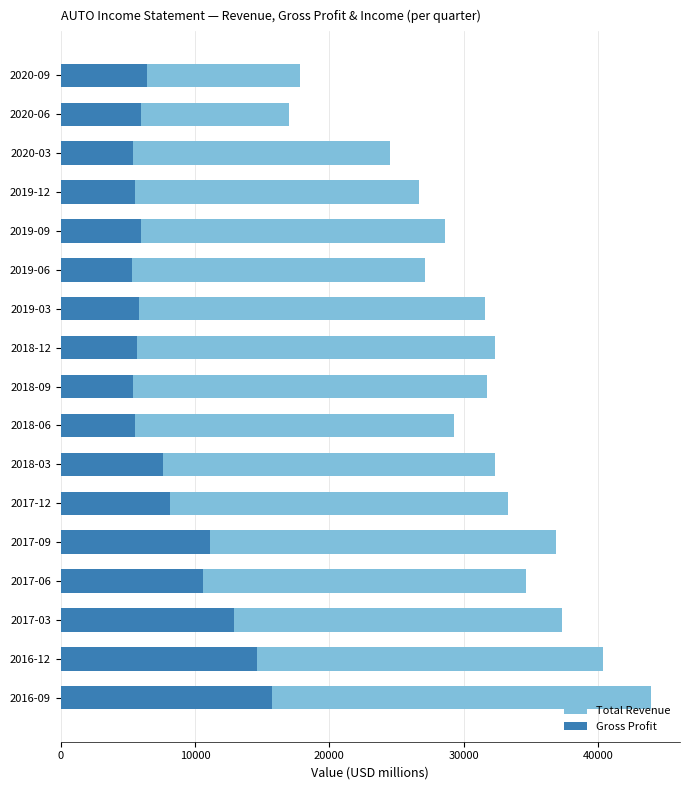

Are the bars horizontal?

Yes